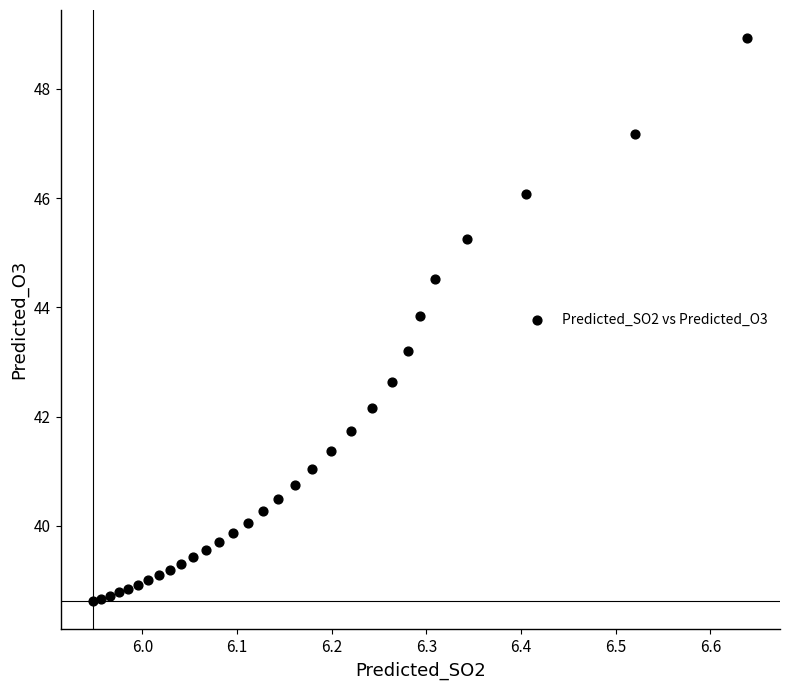

What is the range of Y values (max minus min)?

10.3